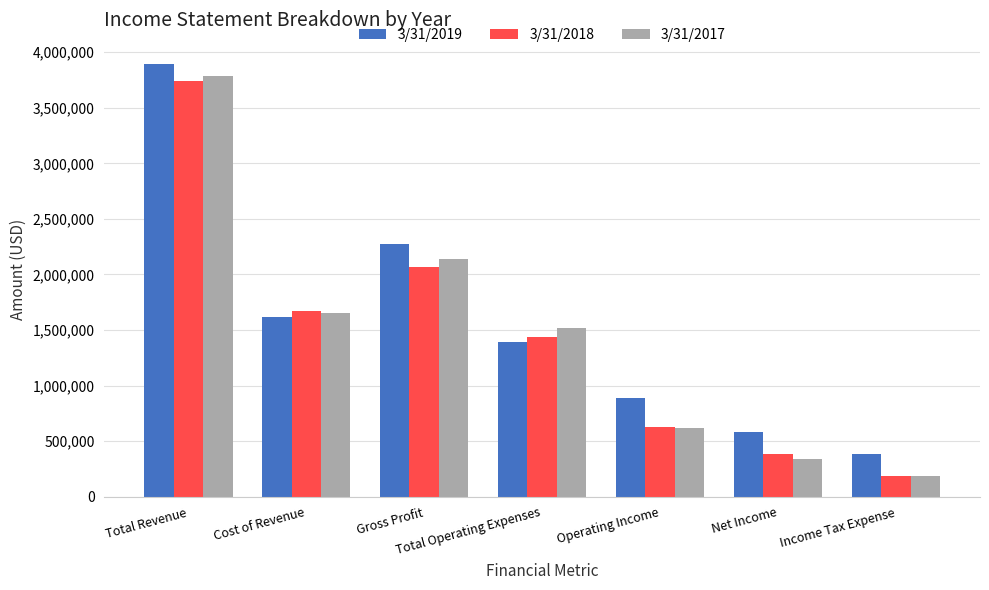

At which label is 3/31/2018 closest to 1960354?

Gross Profit